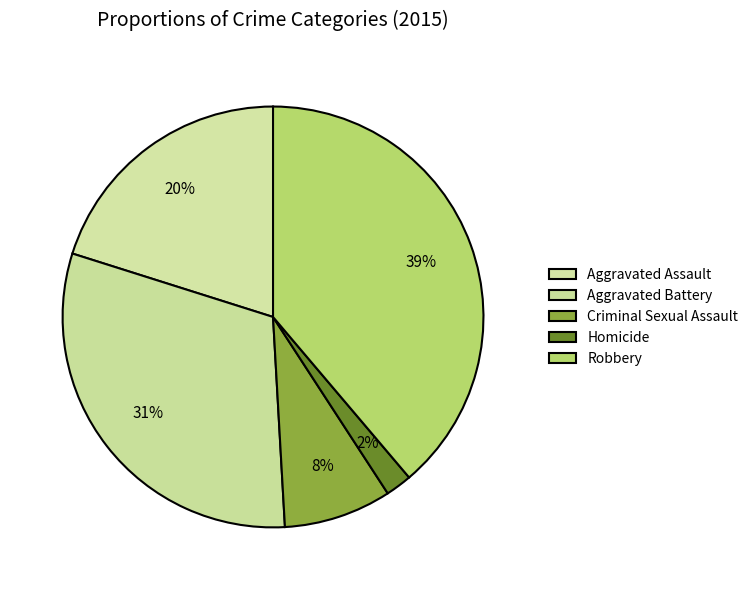

How many slices are in this pie chart?

5